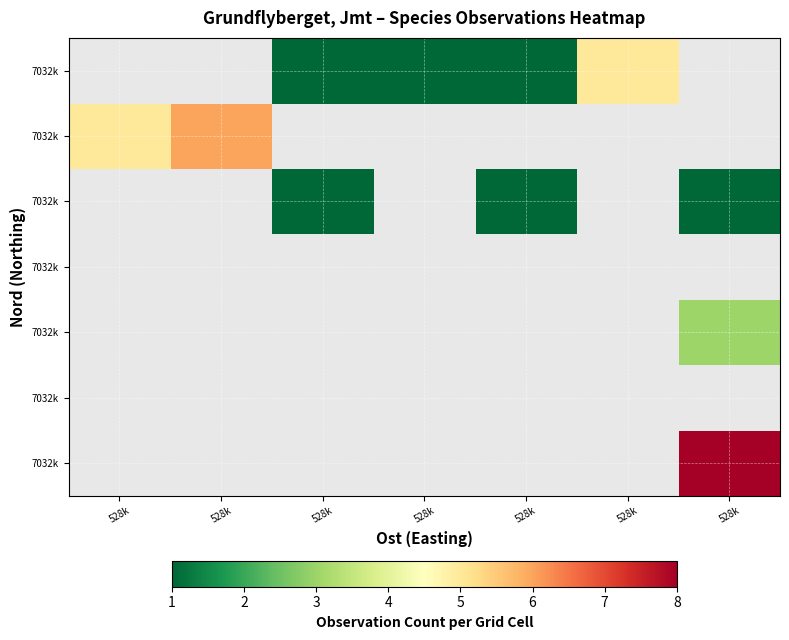

Which has a higher value, 528k or 528k?

528k